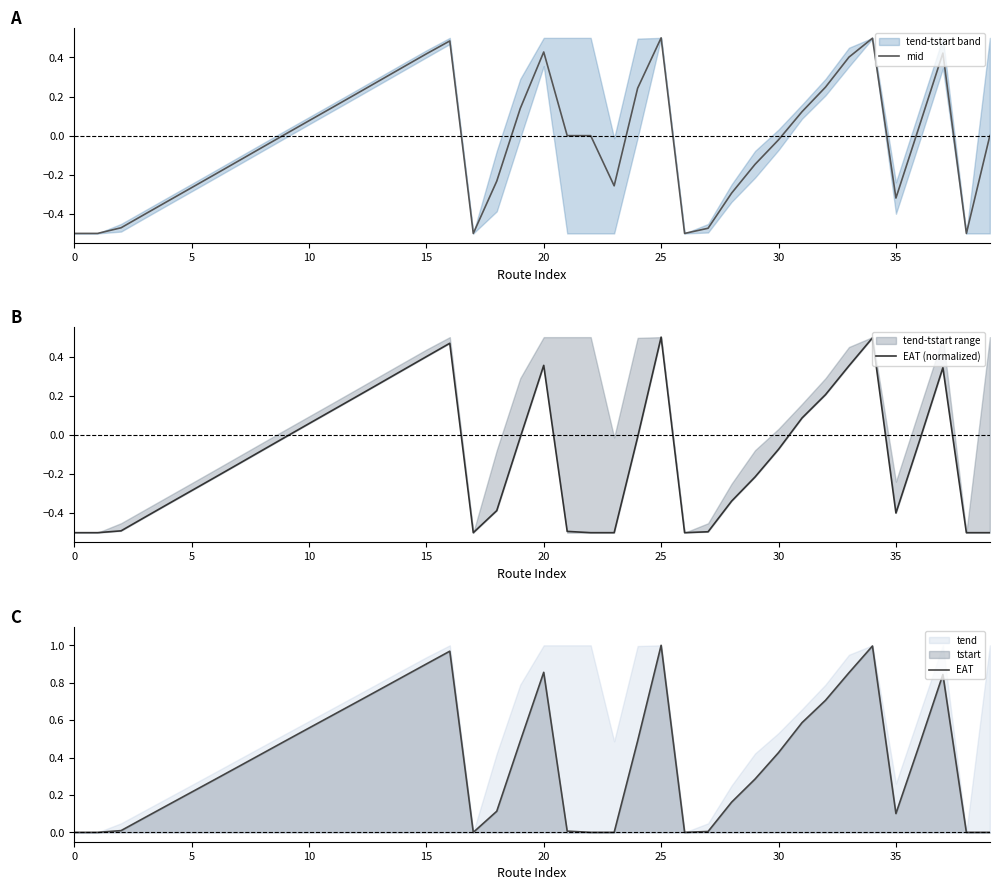

At which category is the sum across all series the highest?

25